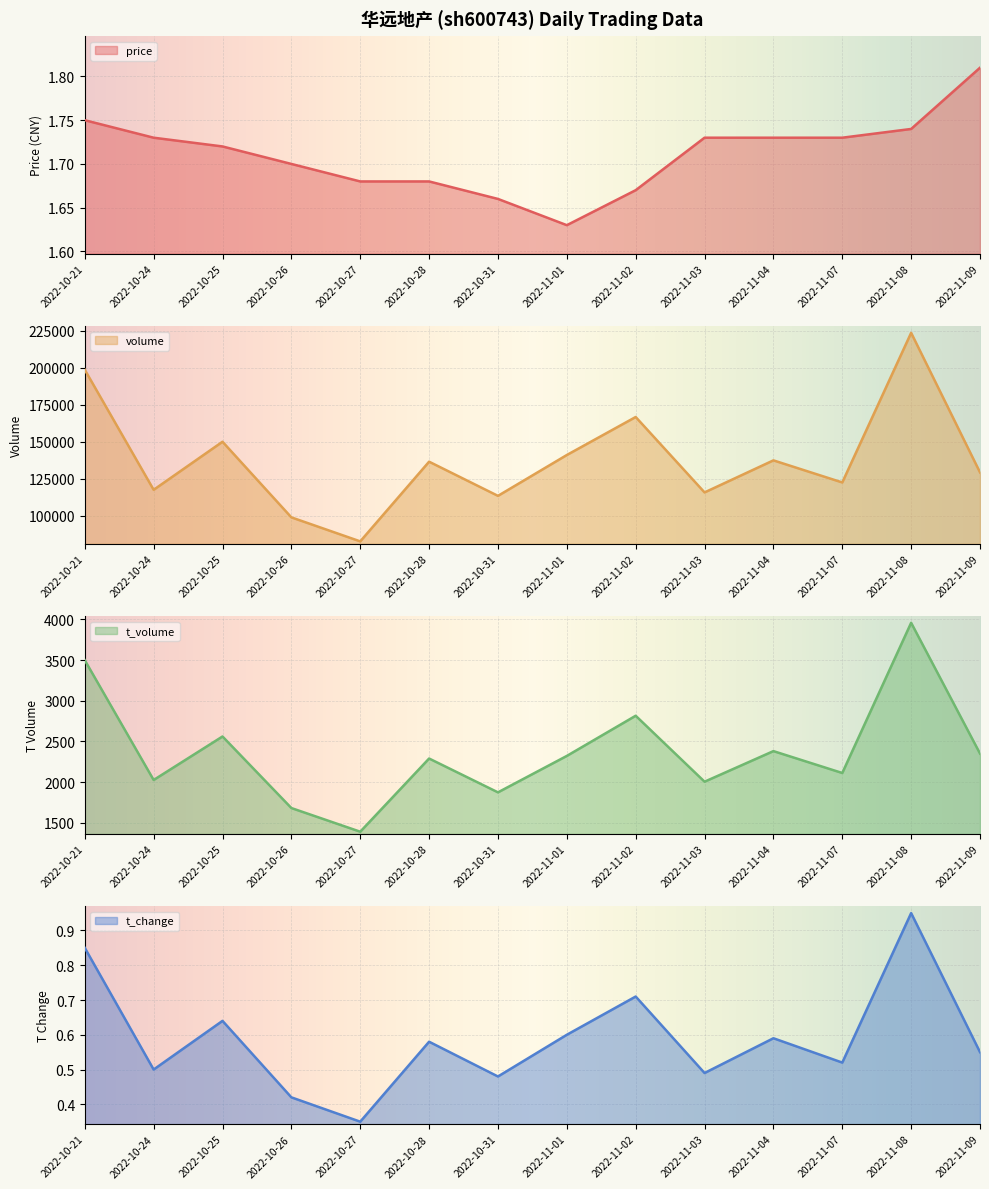

Rank the series at 2022-11-07 from lowest to highest value.

t_change, price, t_volume, volume